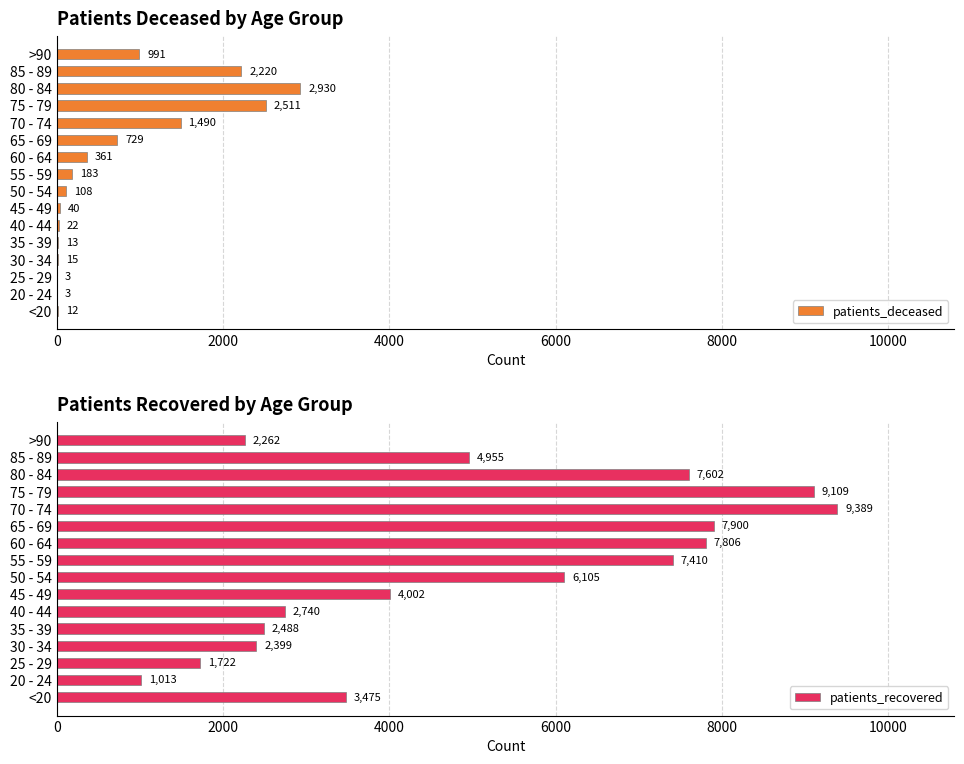

How many values in the patients_deceased series are below 183?

8